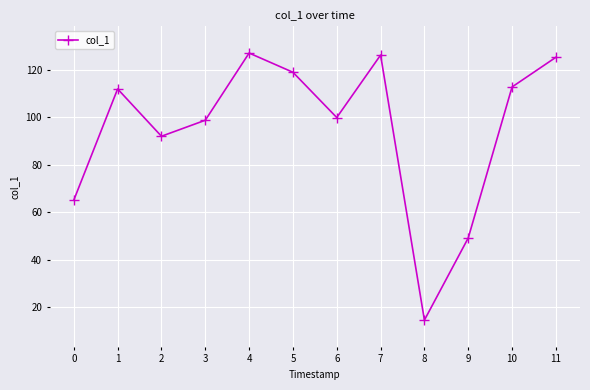

How many categories are shown in the chart?

12